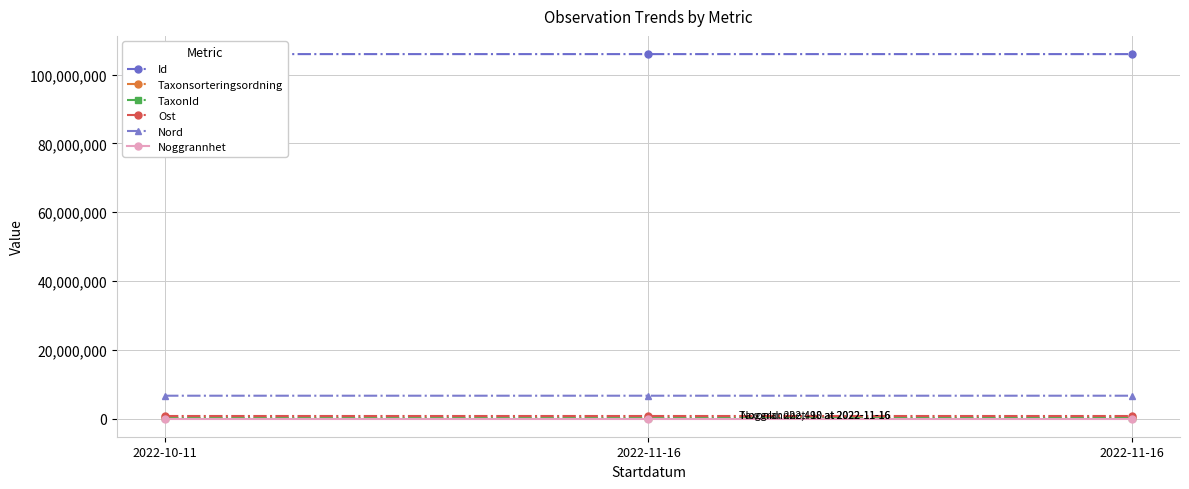

Where is Noggrannhet nearest to the value 17?

2022-11-16